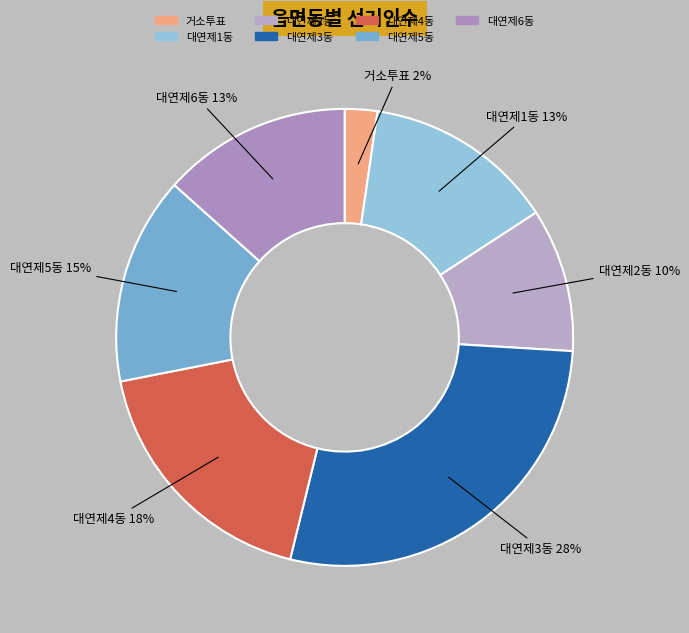

What is the ratio of the value at 대연제2동 to the value at 대연제1동?

0.8